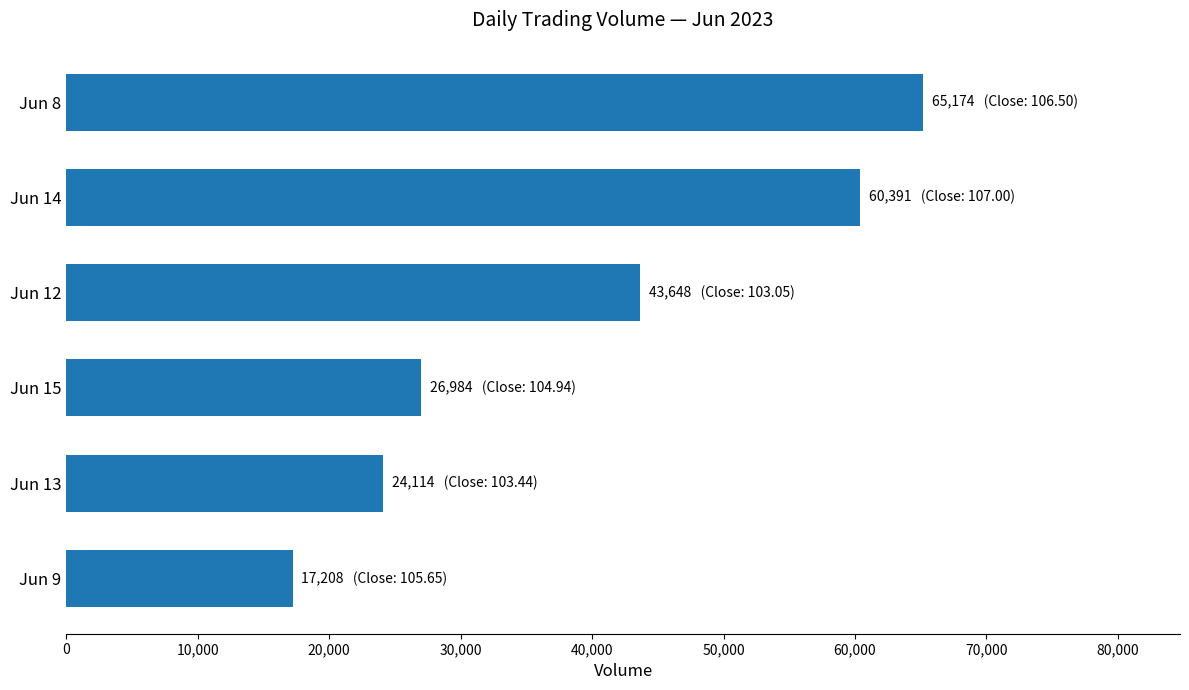

Which category has the highest value across all series?

Jun 8